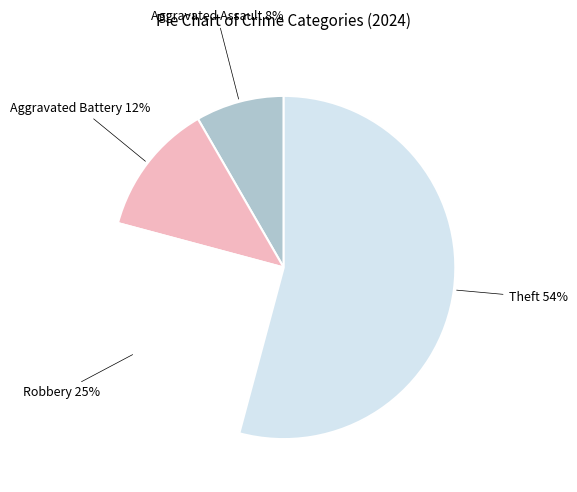

To the nearest percent, what is the average slice percentage?

25%